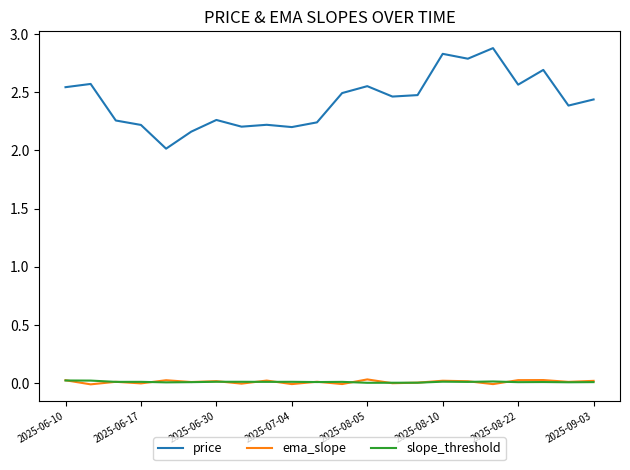

True or false: ema_slope and price cross at least once.

False